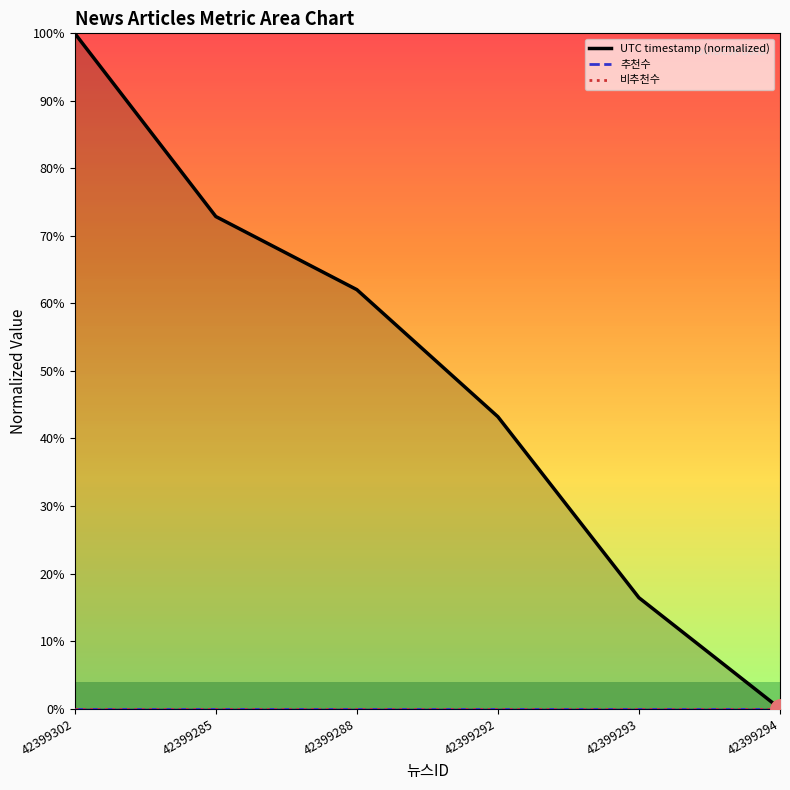

What is the label of the 2nd point from the left?

42399285